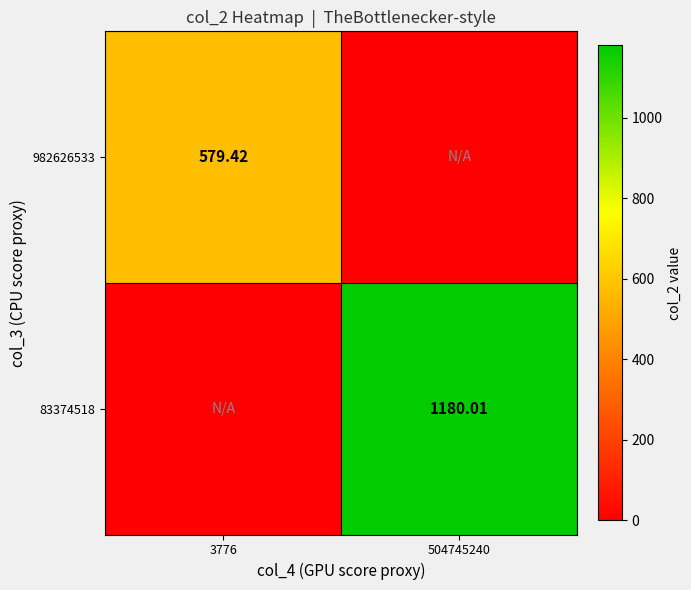

At which category is the sum across all series the highest?

504745240